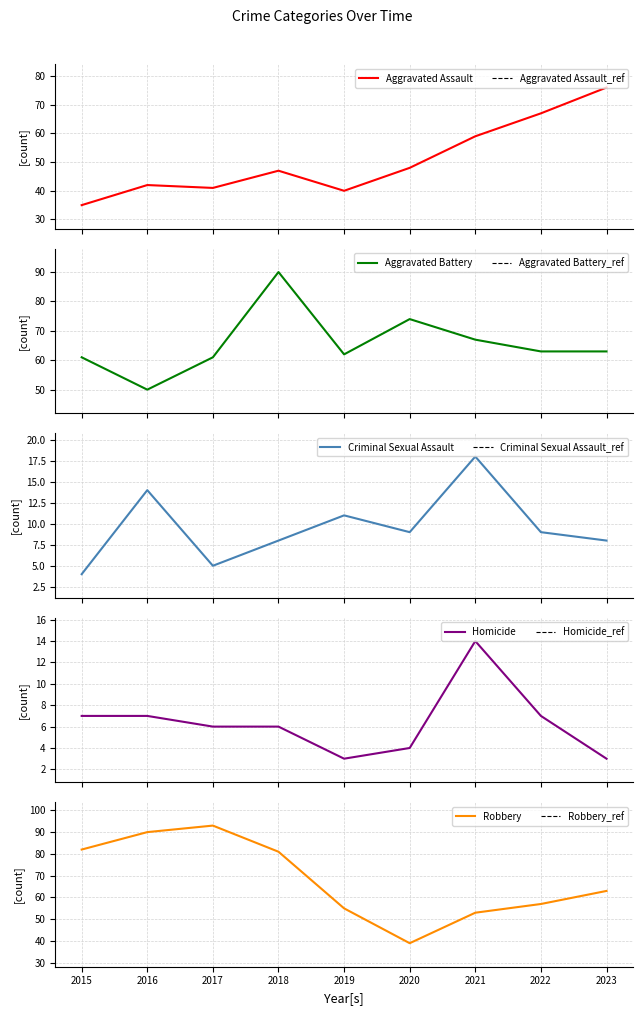

How many data points in Criminal Sexual Assault are above 9?

3